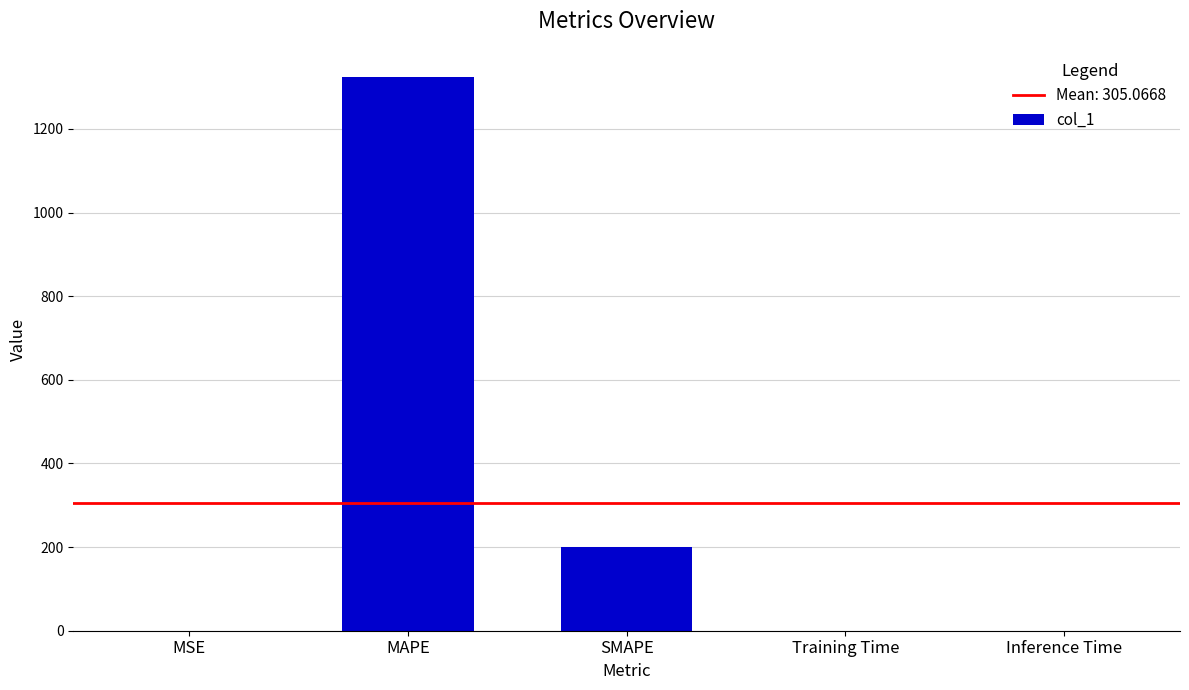

Between SMAPE and MAPE, which is larger?

MAPE